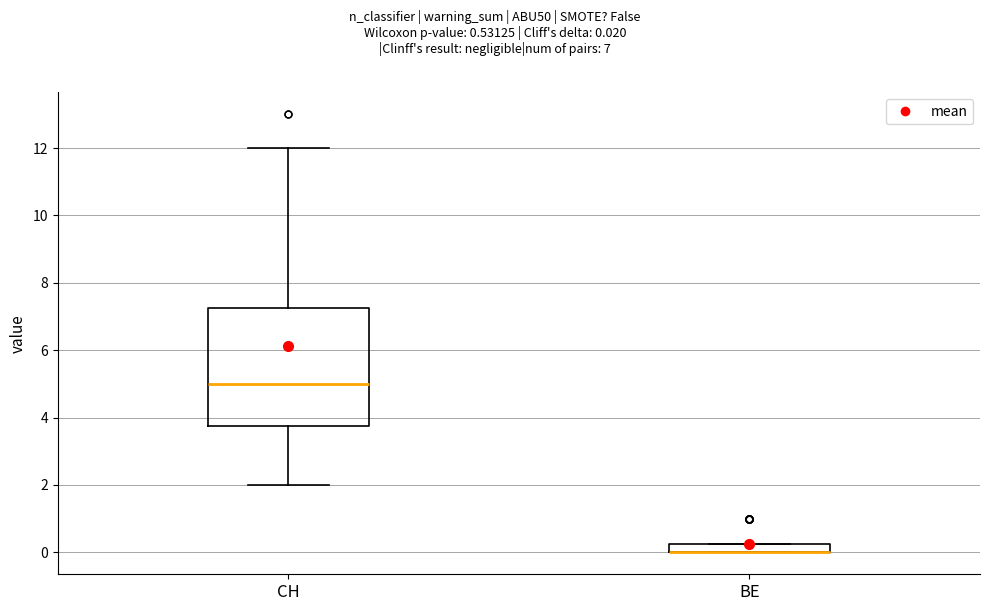

Where is the upper edge of the box for CH on the y-axis? The values are not printed on the chart, so give them approximately, as read against the axis.

7.2